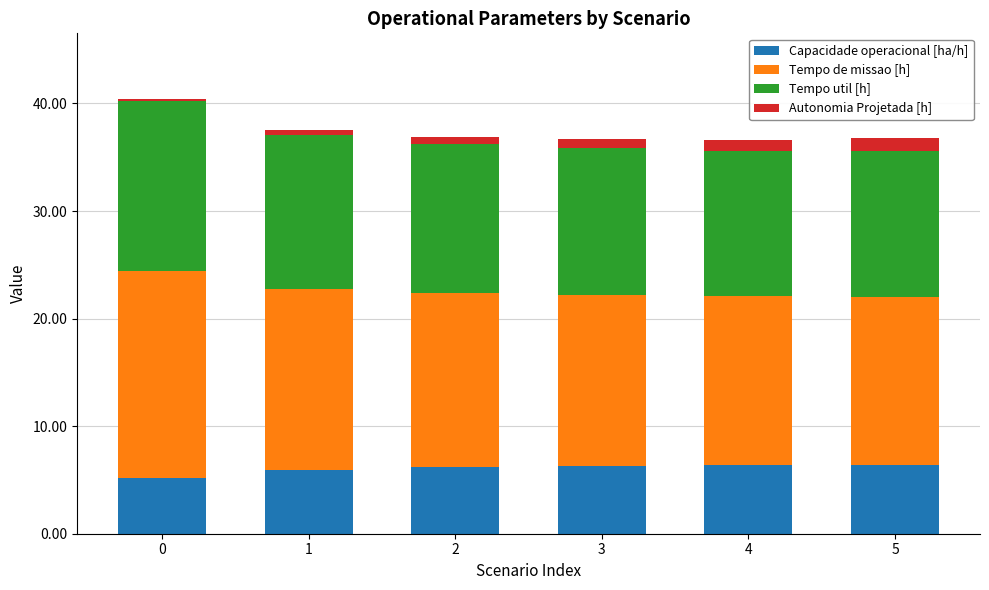

True or false: Capacidade operacional [ha/h] has a value of 3.5 at 1.

False